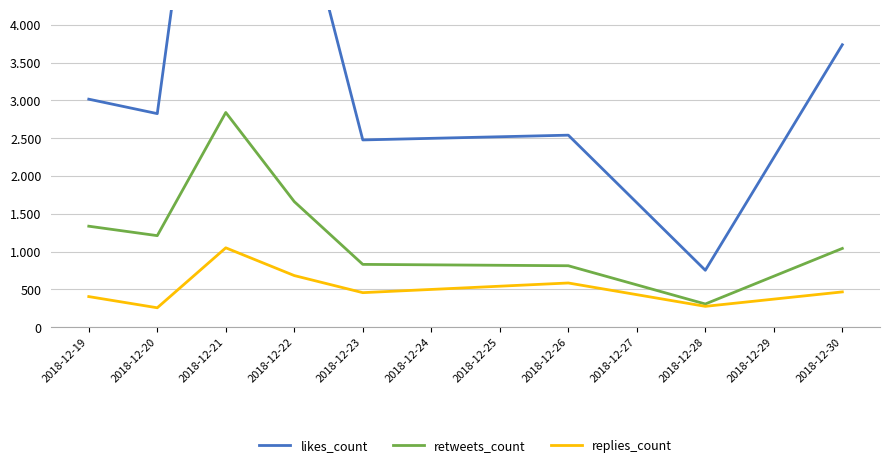

At which label does likes_count first exceed 3015?

2018-12-21